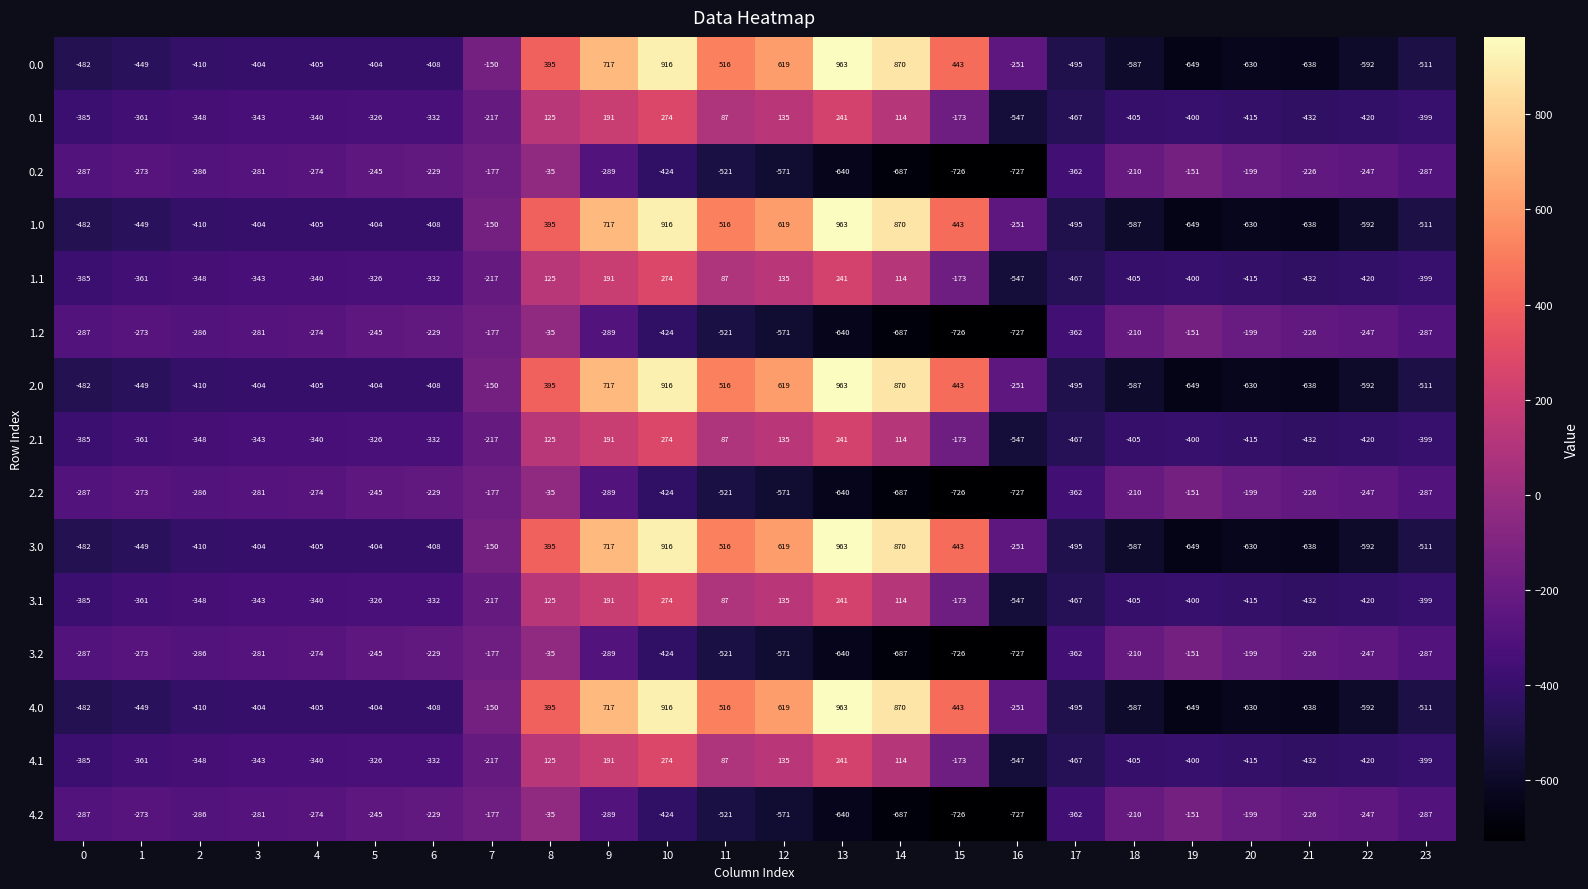

What is the difference between the maximum and minimum values in the 0.1 series?

821